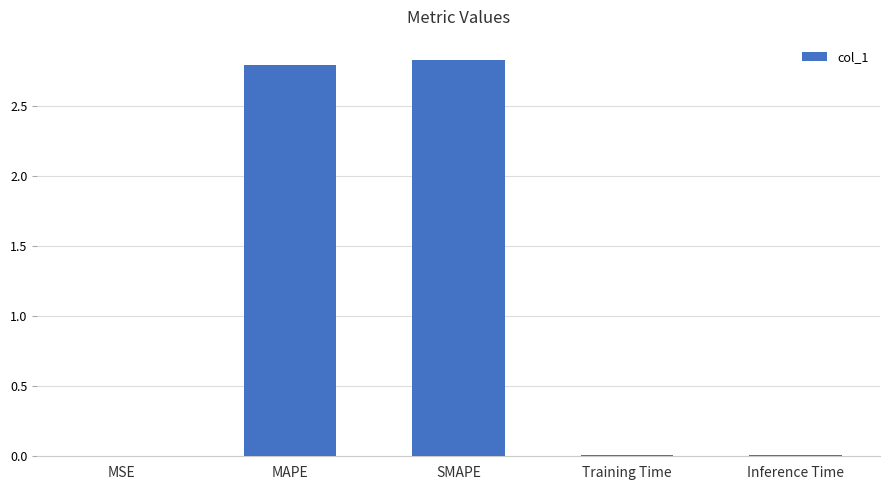

The value at MSE is 0.0. True or false?

True